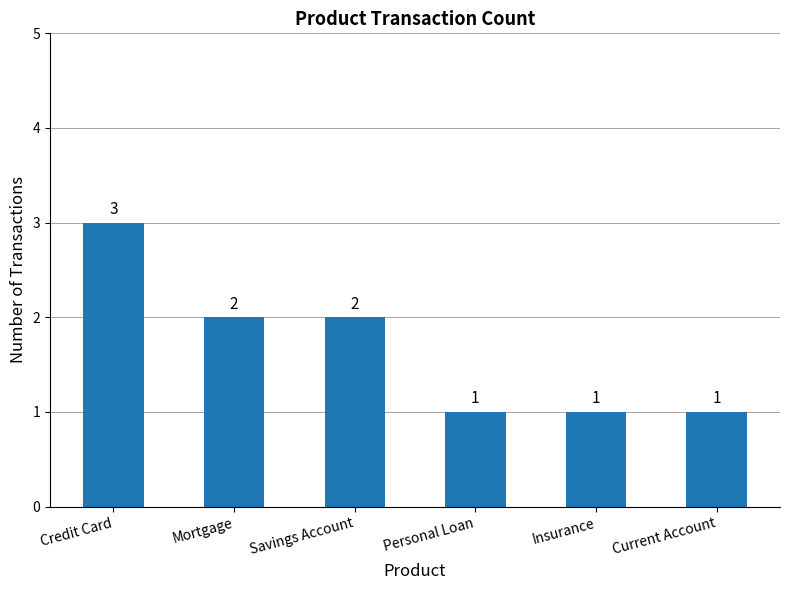

Between Savings Account and Current Account, which is larger?

Savings Account